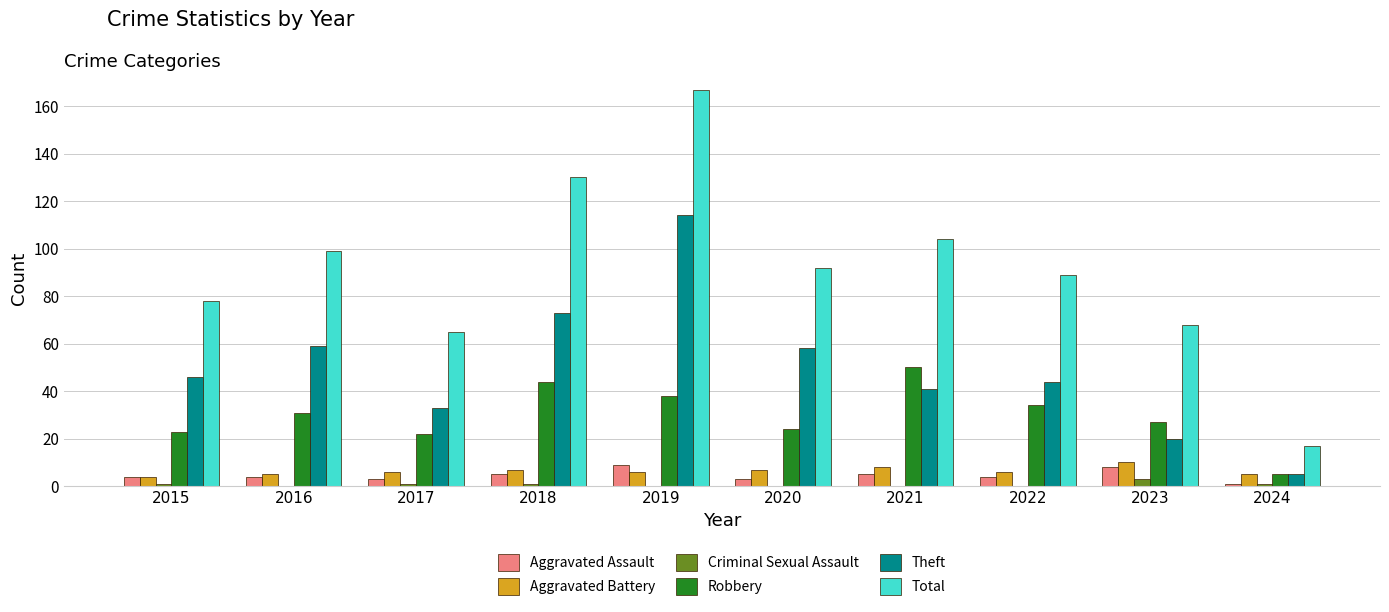

What is the sum of the Criminal Sexual Assault values at 2019 and 2017?

1